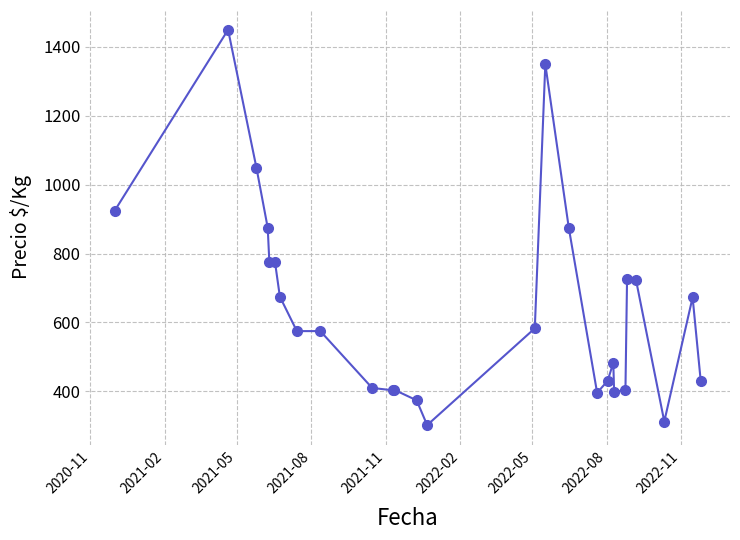

What is the maximum value shown in the chart?

1450.0